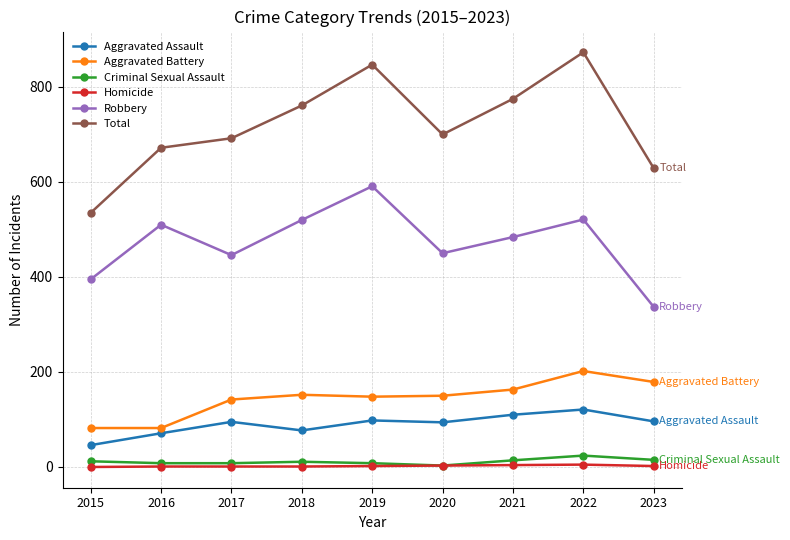

Which series has the widest spread of values?

Total